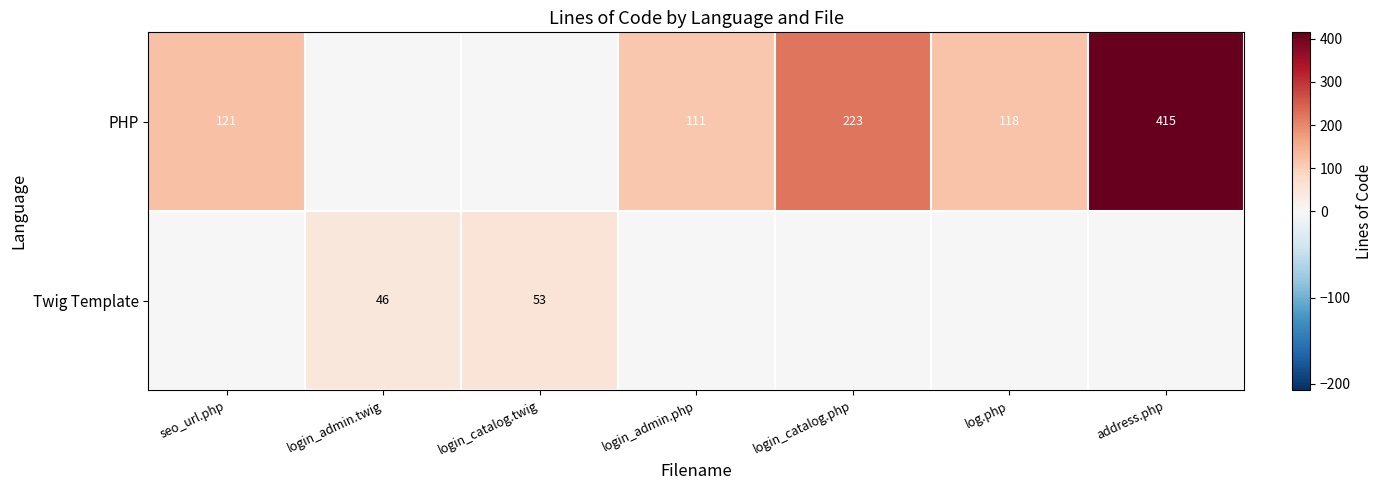

The PHP series shows 111 at login_admin.php. True or false?

True